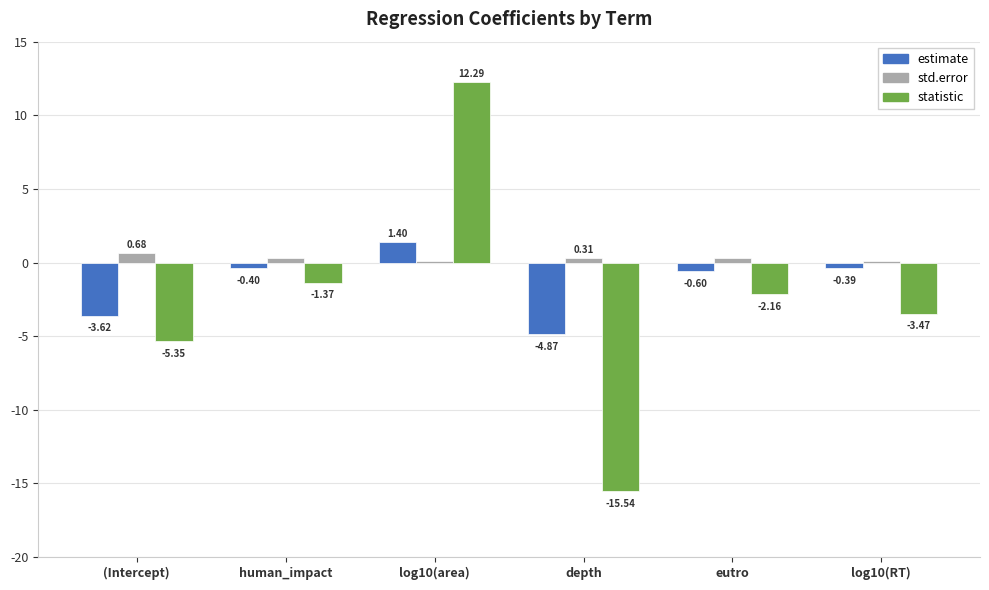

What is the highest value of the estimate series?

1.4